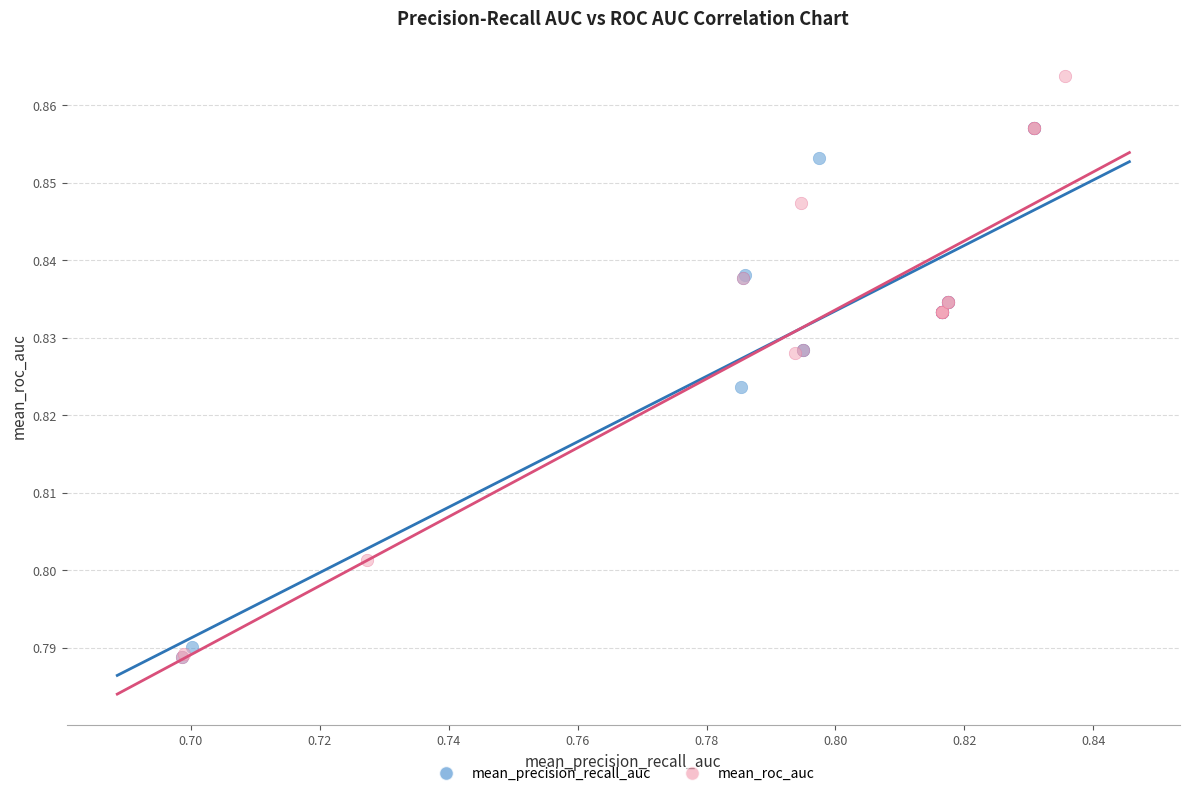

Which series reaches the maximum Y coordinate?

mean_roc_auc